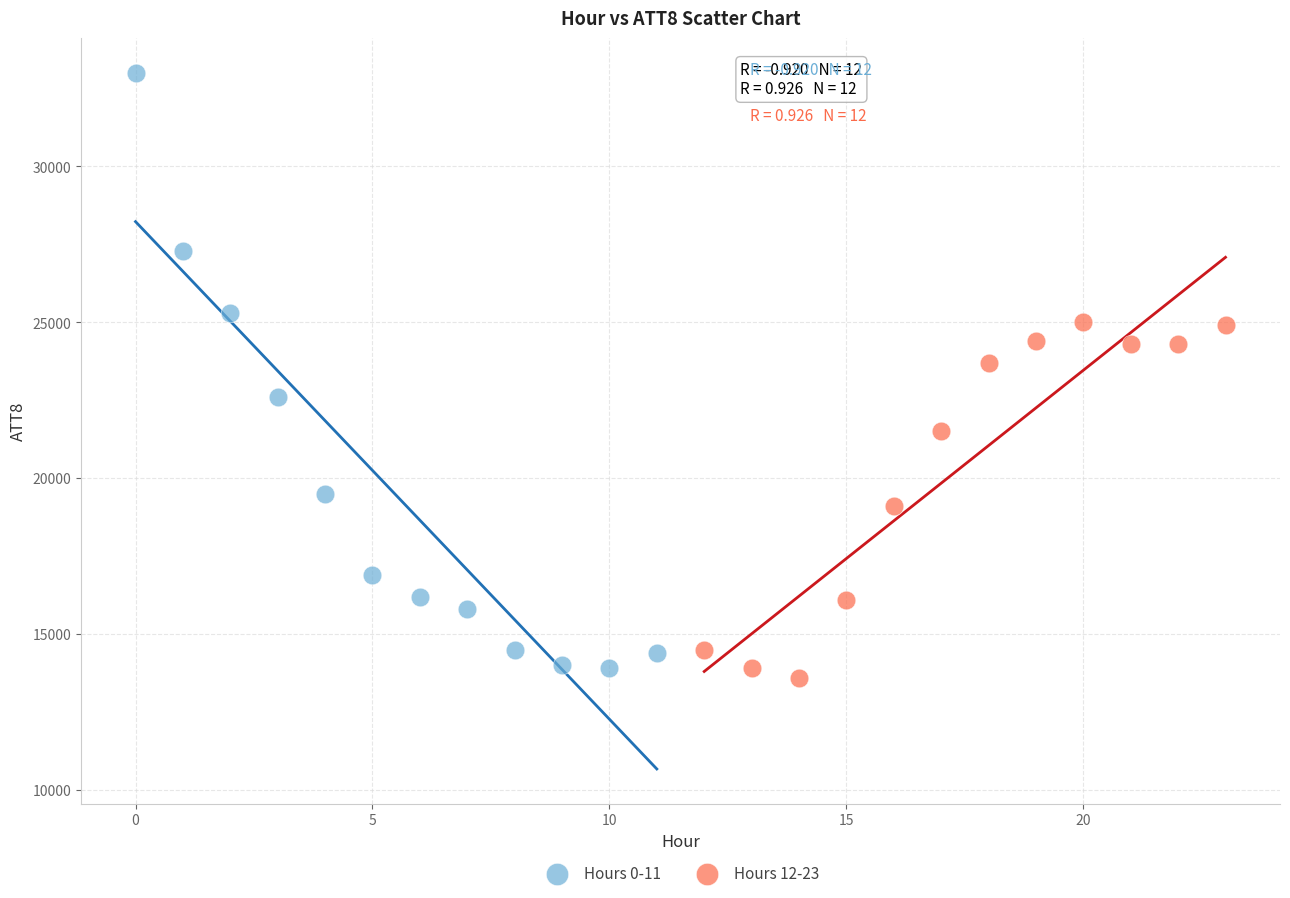

Which series has the widest spread of Y values?

Hours 0-11